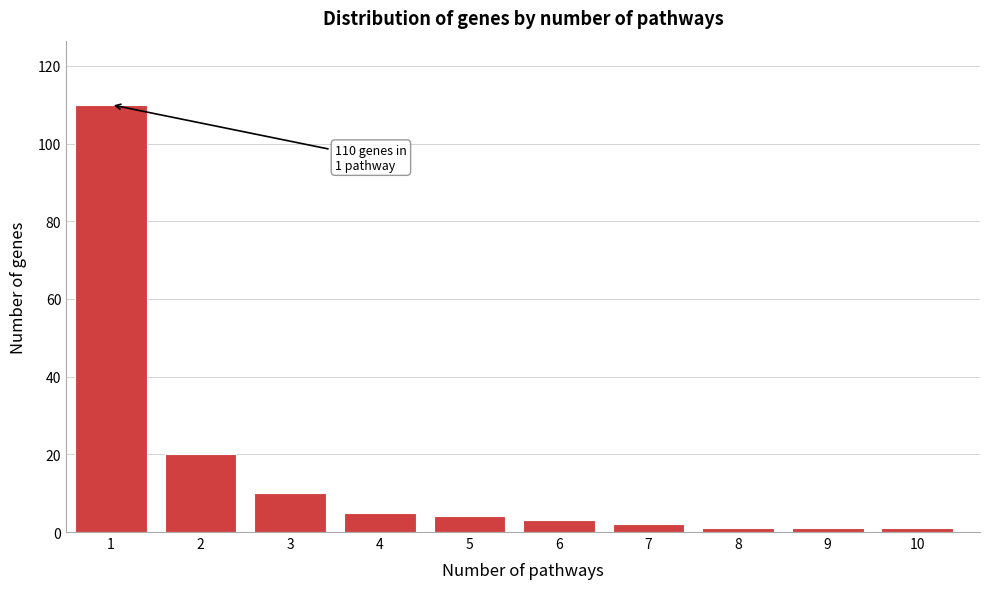

Reading right to left, list all the values displayed in this chart.

10=1	9=1	8=1	7=2	6=3	5=4	4=5	3=10	2=20	1=110